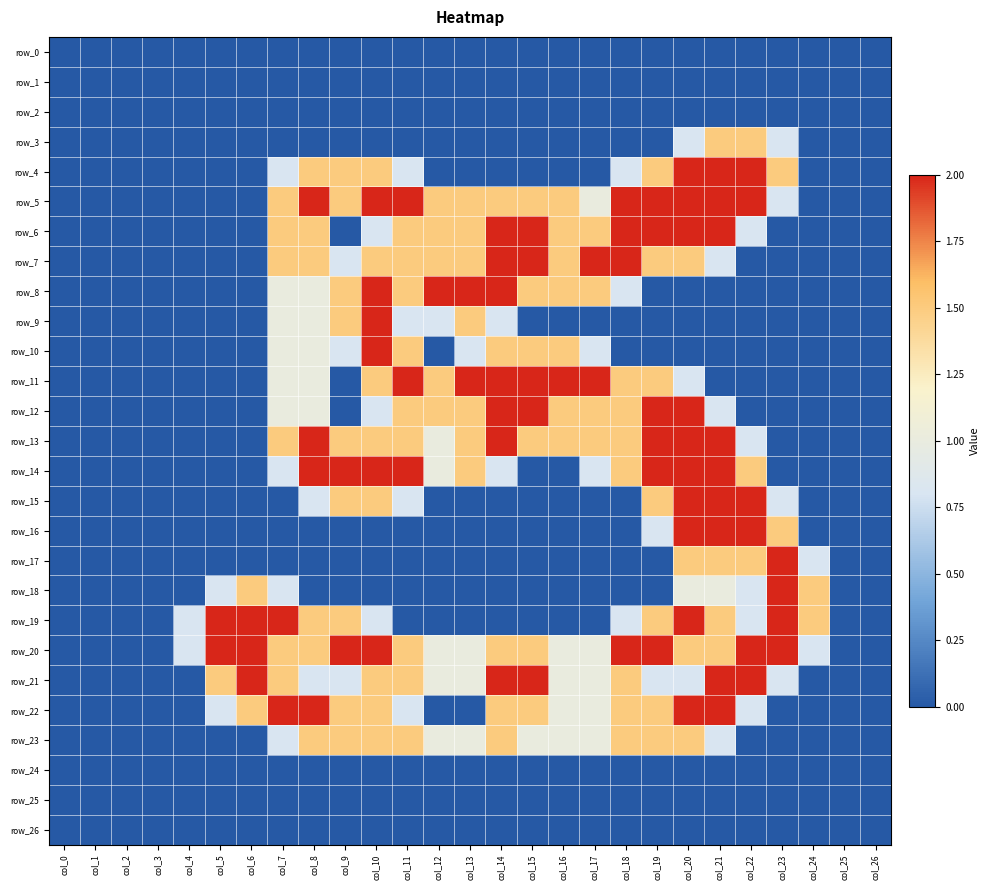

Is it true that row_21 equals 2.6 at col_6?

False